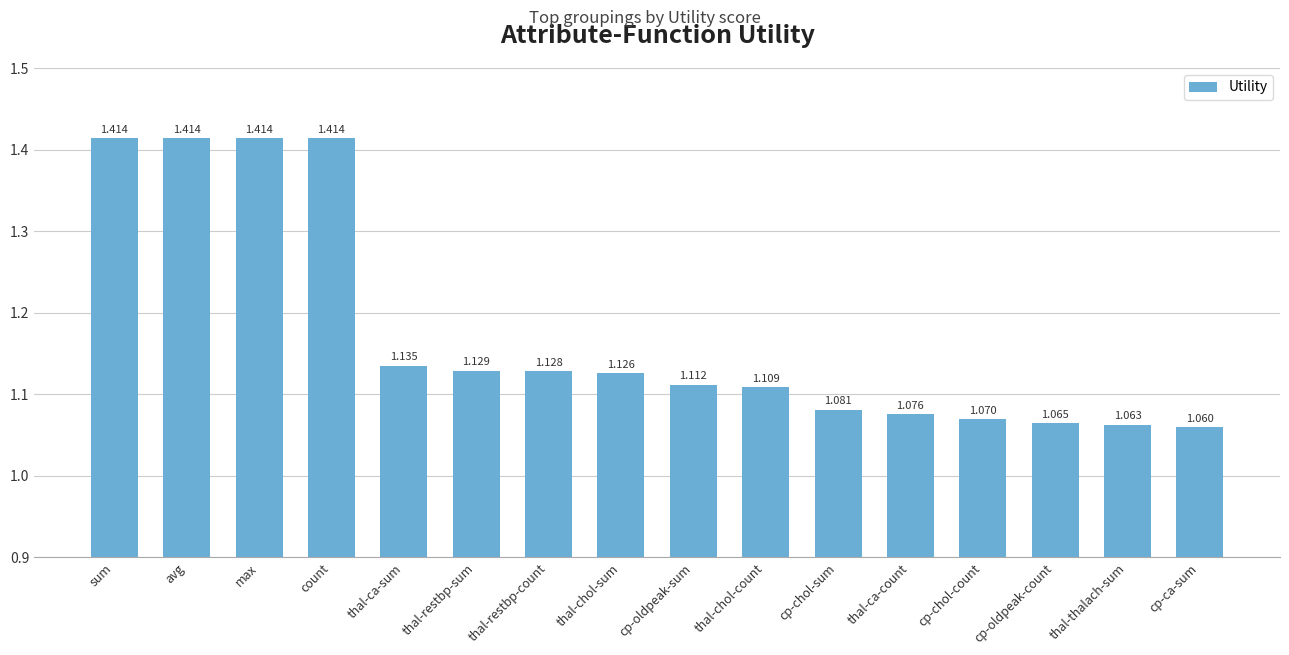

What is the label of the 5th bar from the right?

thal-ca-count